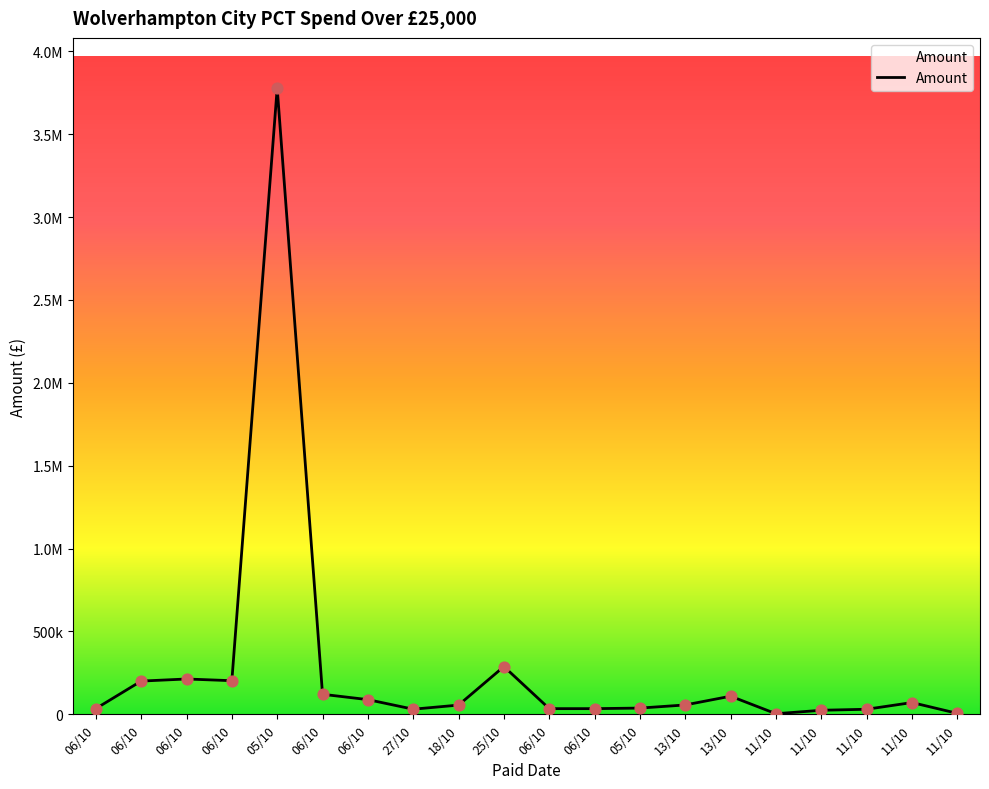

What is the change in value from 06/10 to 11/10?

-96477.7